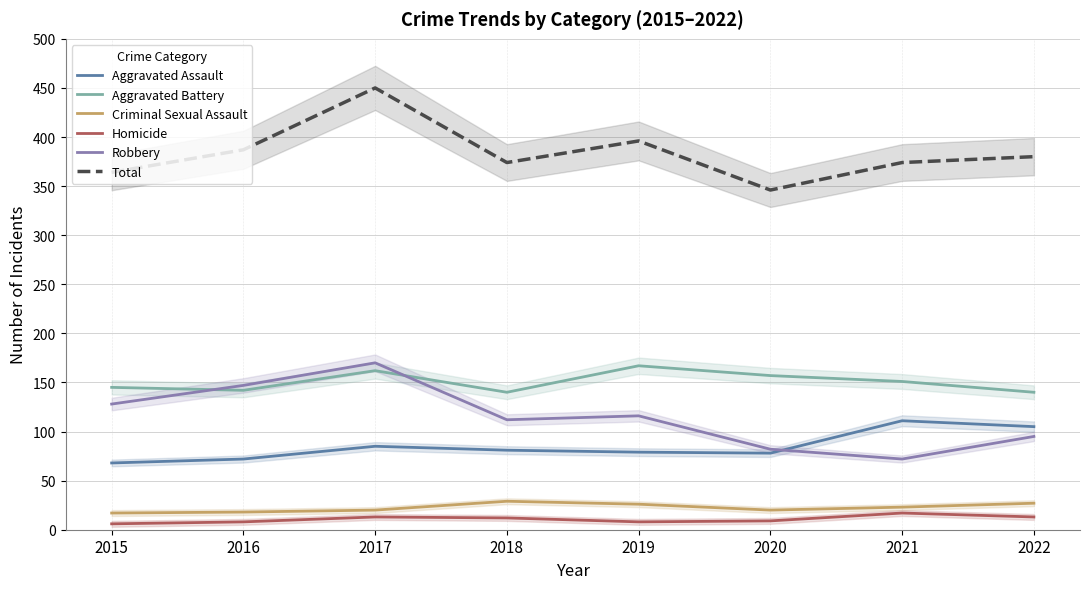

What is the highest value of the Criminal Sexual Assault series?

29